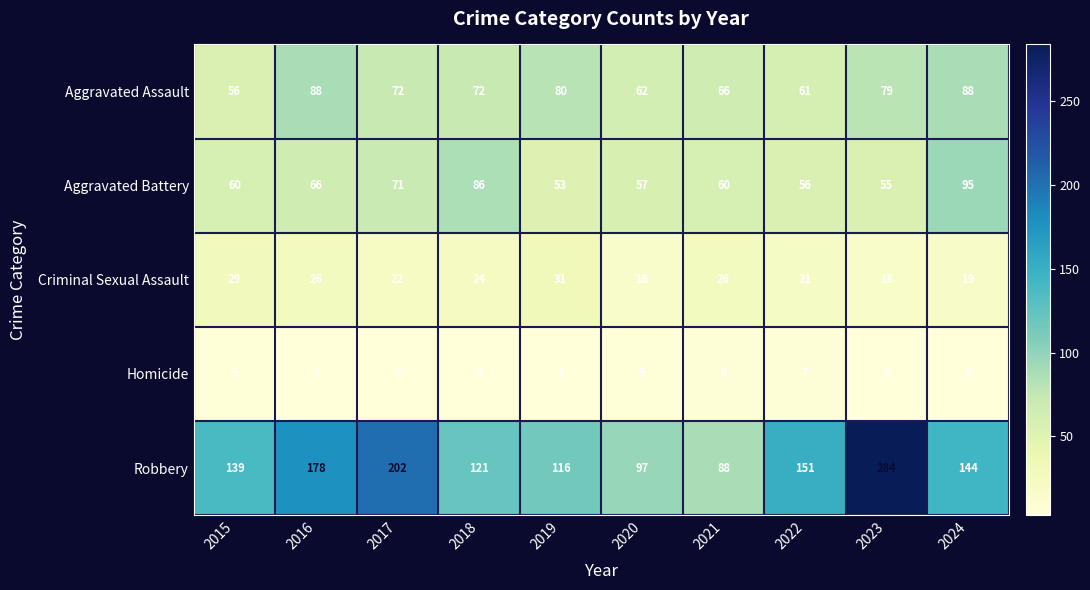

What is the spread (max minus min) of values at 2021?

82